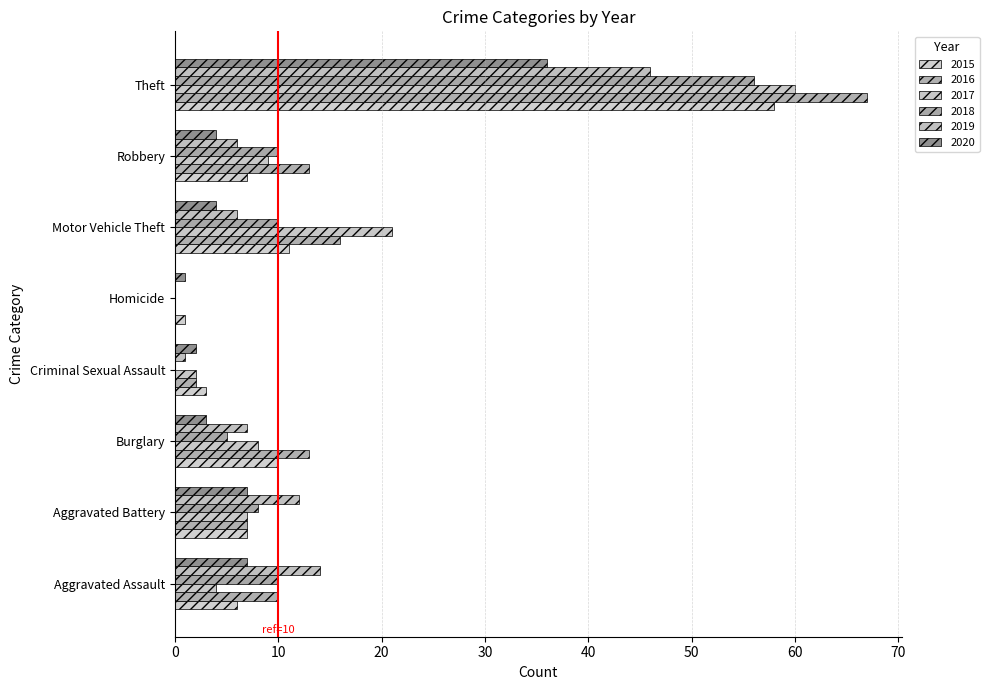

How many series are shown in this chart?

6